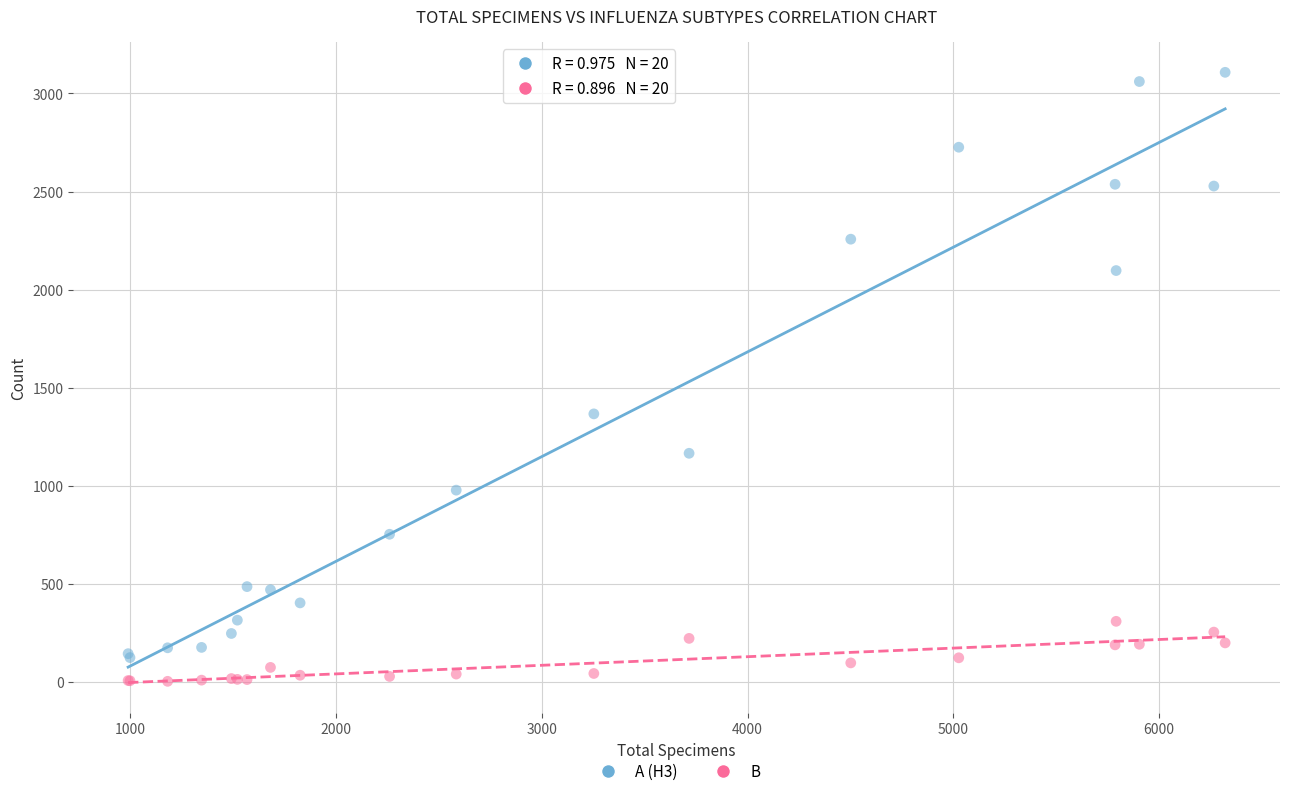

Which series has the largest Y range (max minus min)?

A (H3)